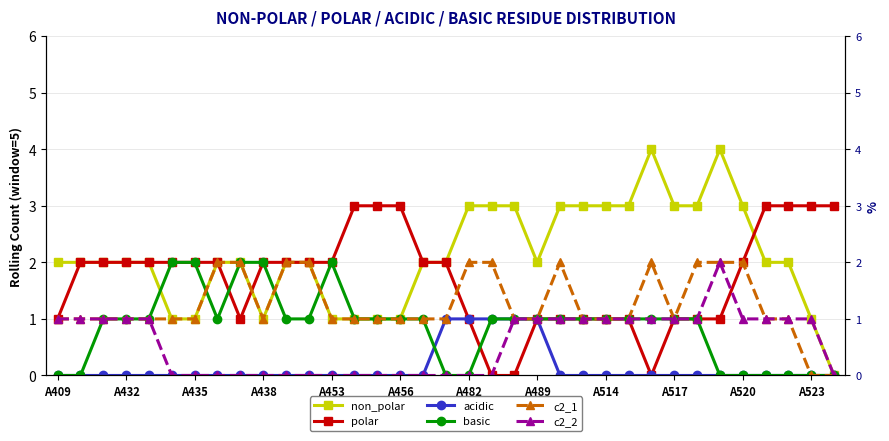

What is the approximate value of non_polar at A489?

2